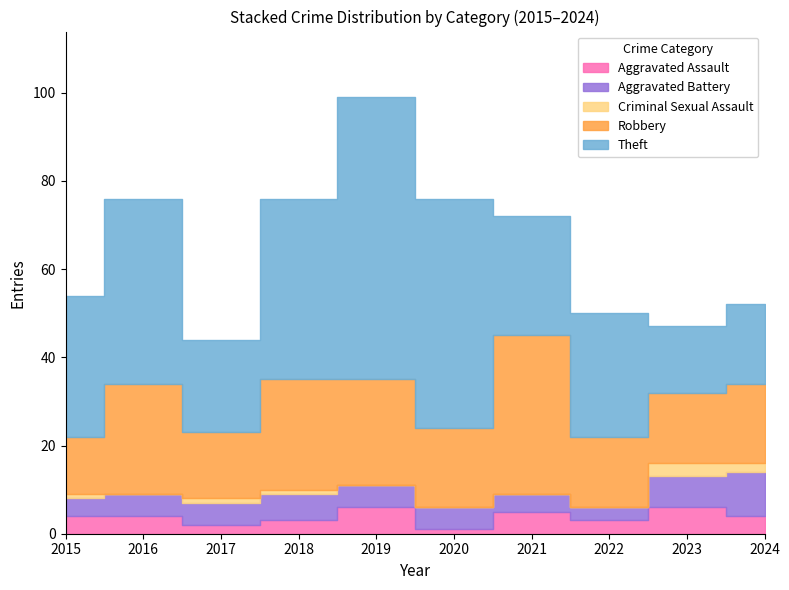

Count the number of data series in this chart.

5